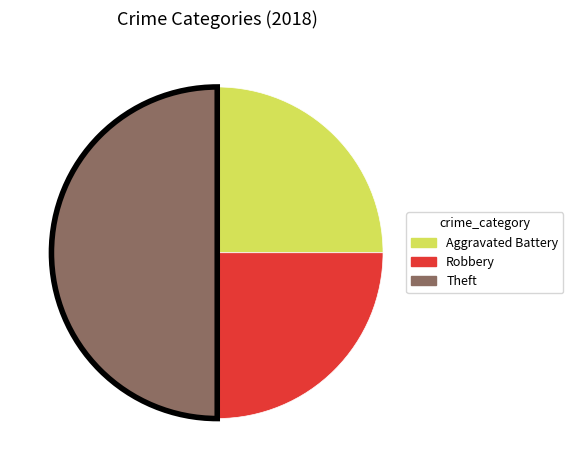

Do Theft and Robbery together represent more than half of the pie?

Yes